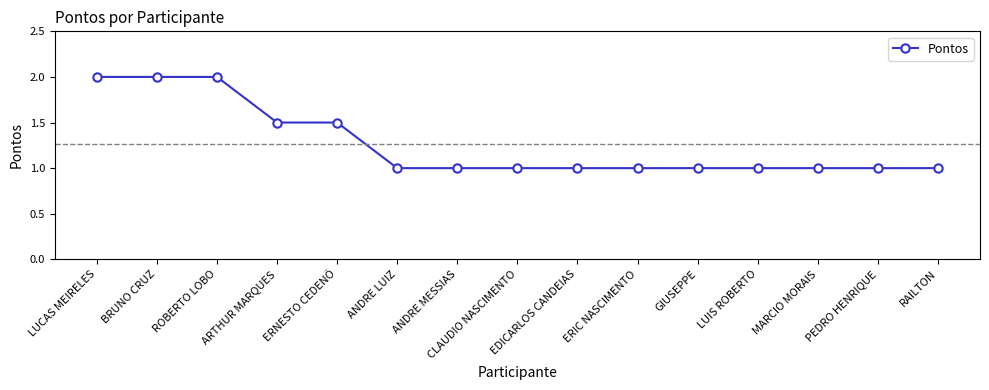

What value does the data have at ANDRE LUIZ?

1.0